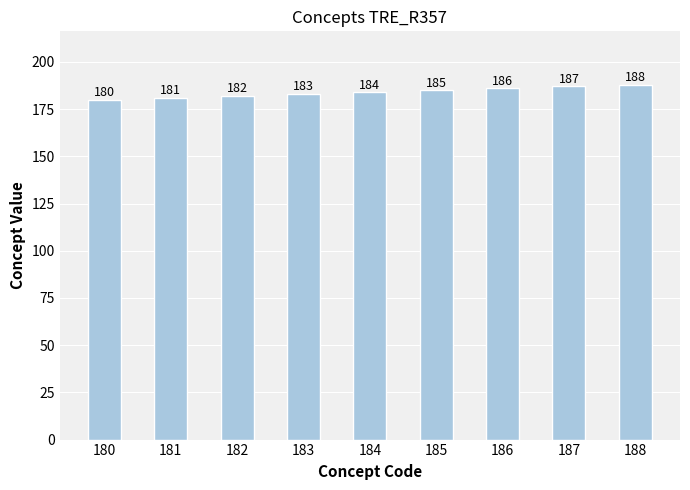

What is the ratio of the value at 188 to the value at 180?

1.0